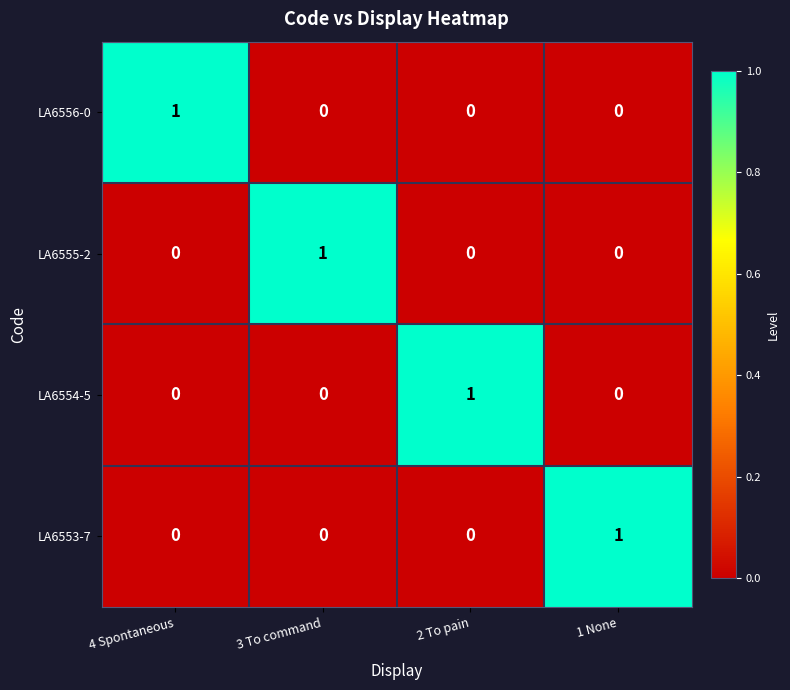

True or false: LA6555-2 has a value of 1 at 1 None.

False